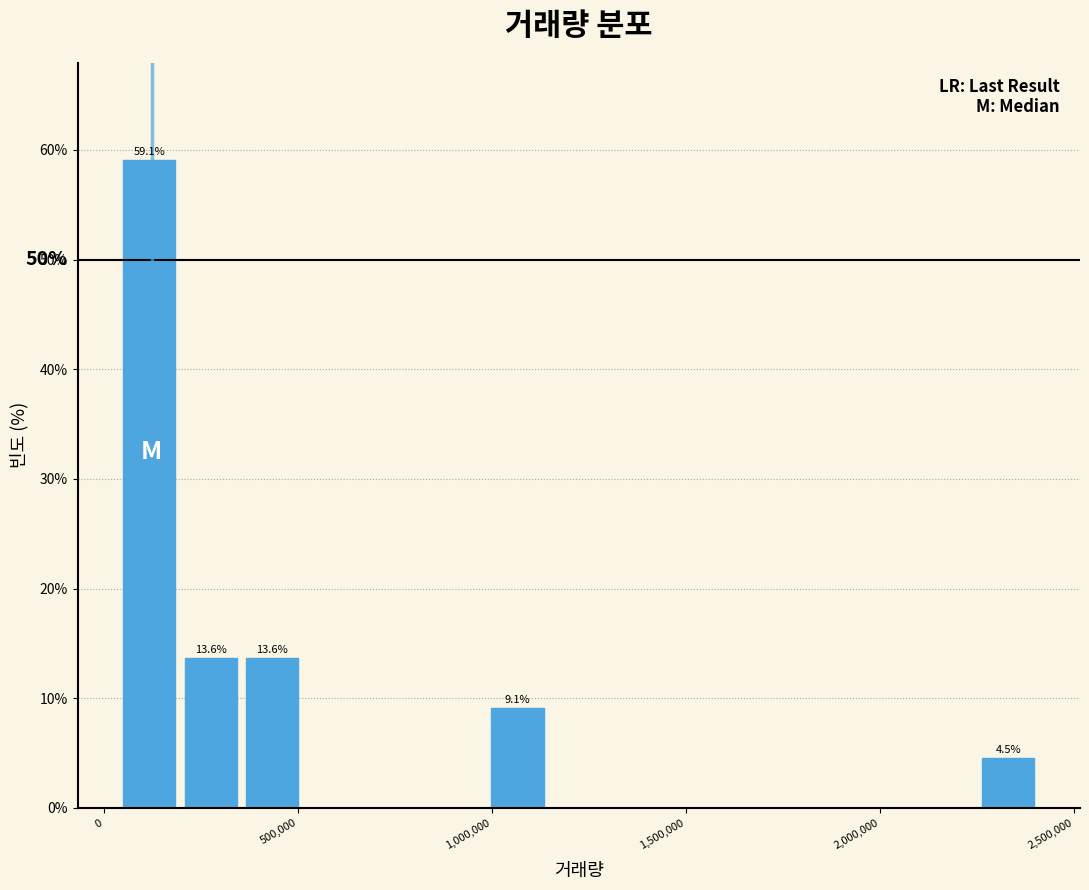

Around what value on the x-axis is the tallest bar? Give the approximate position of its centre, as read against the axis.

100000